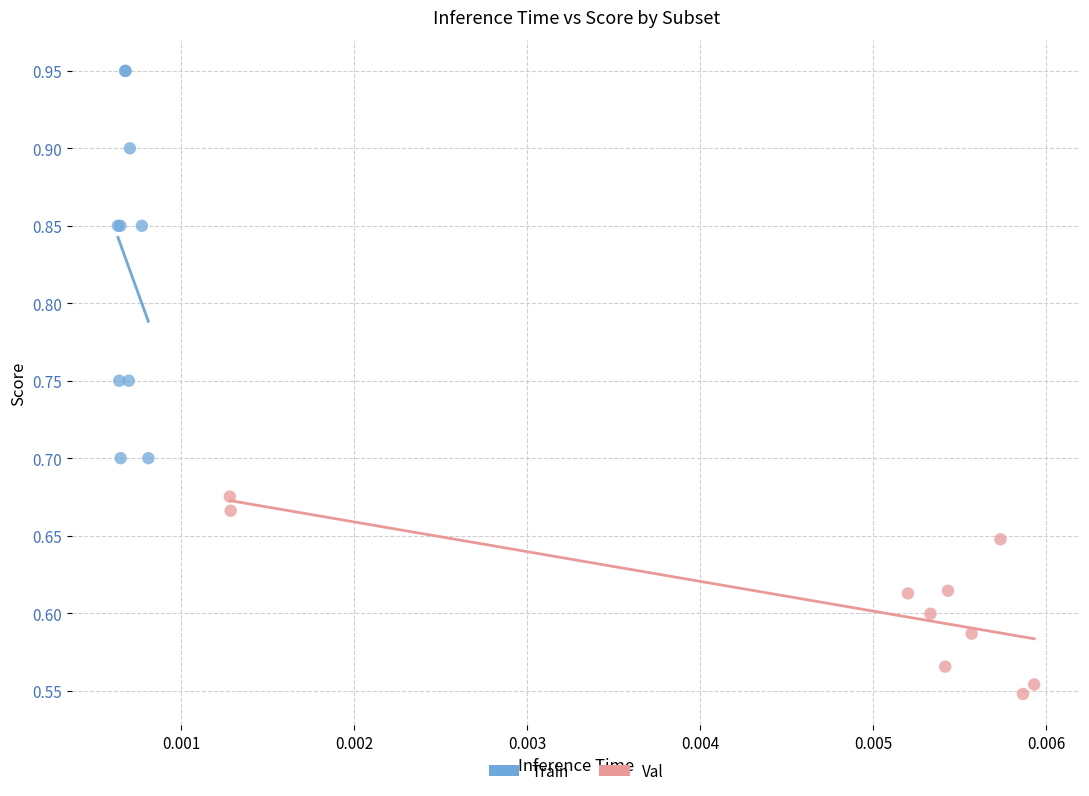

Which series contains the lowest Y value?

Val